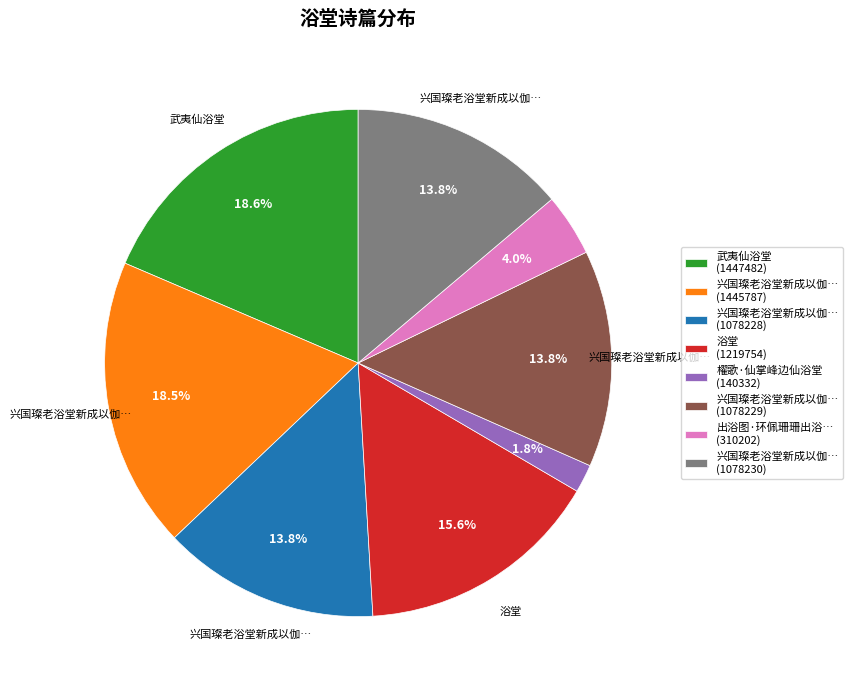

Is there any slice that represents more than half of the pie?

No